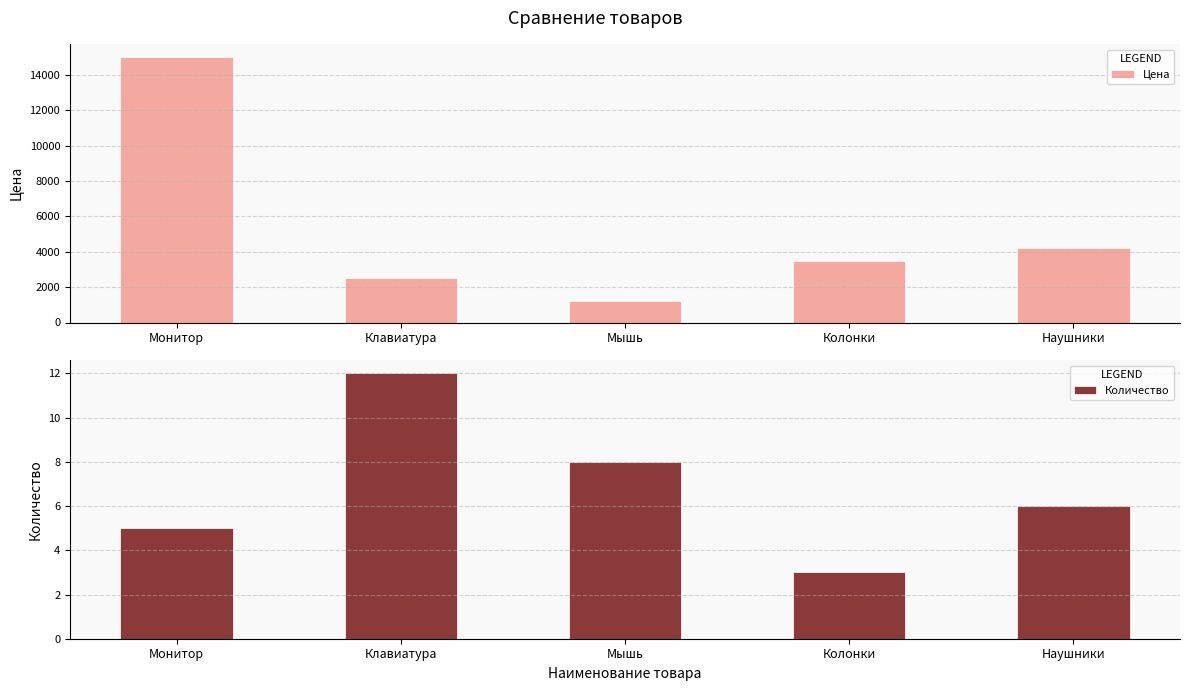

True or false: Количество has a value of 8 at Мышь.

True